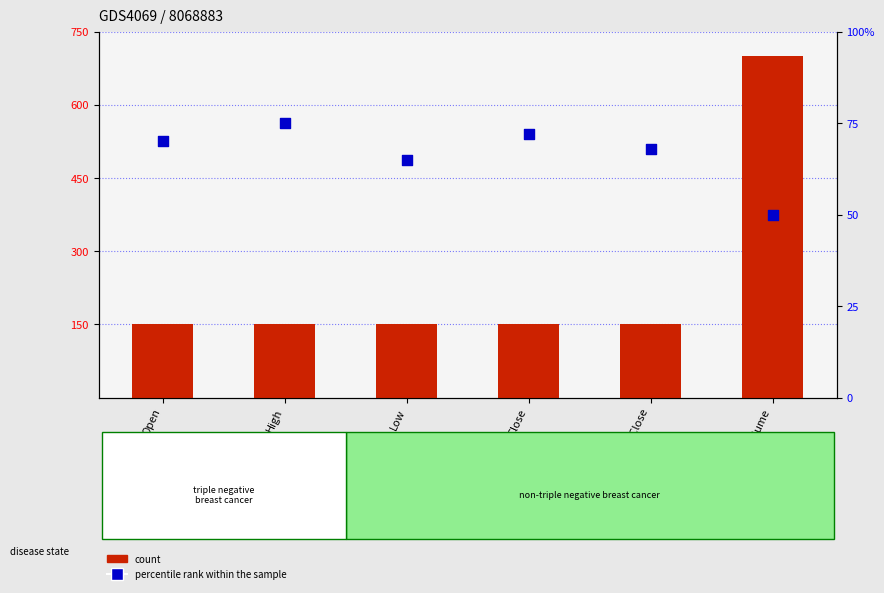

What is the total value across all series at Low?

215.0